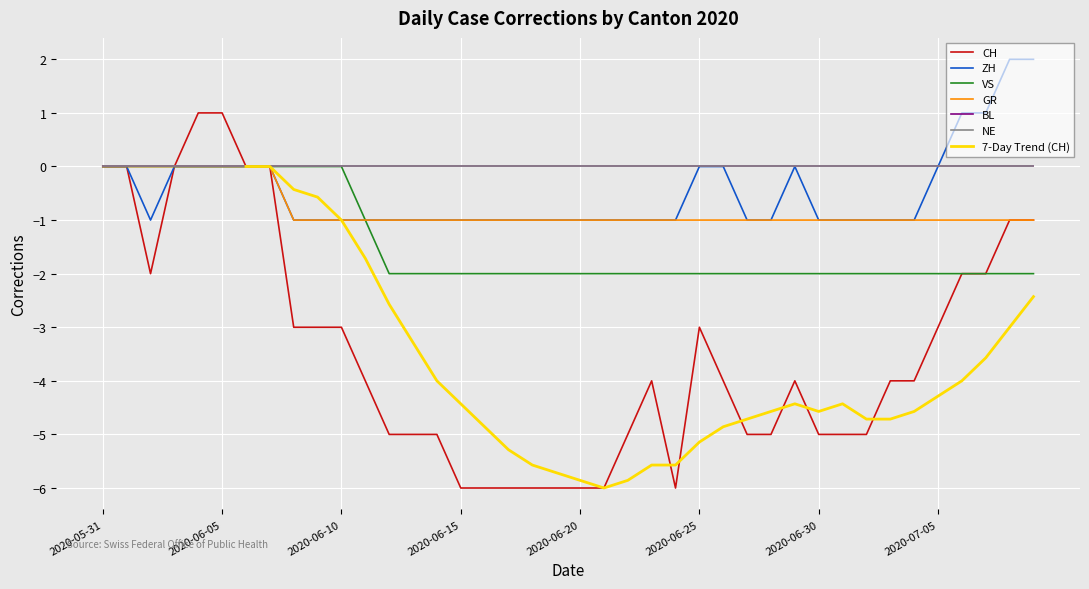

How many values in the GR series exceed -1?

8